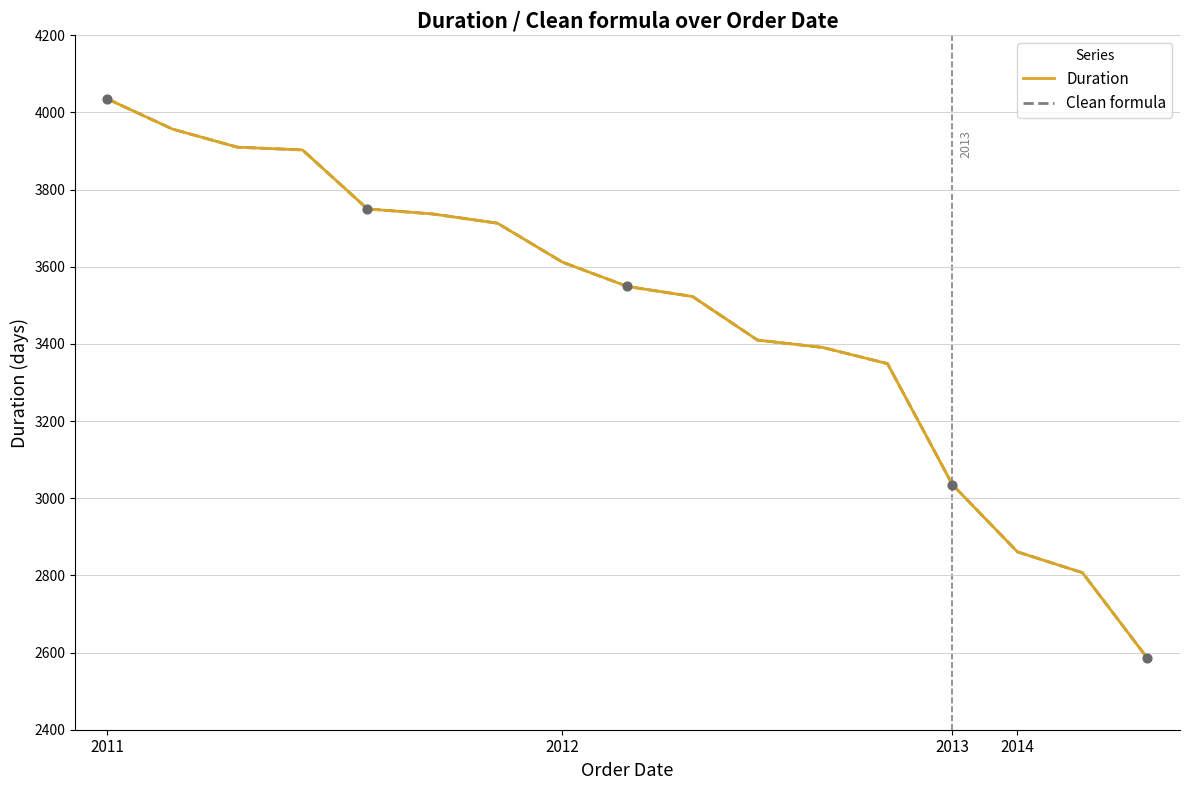

At how many categories does at least one series exceed 2661?

16